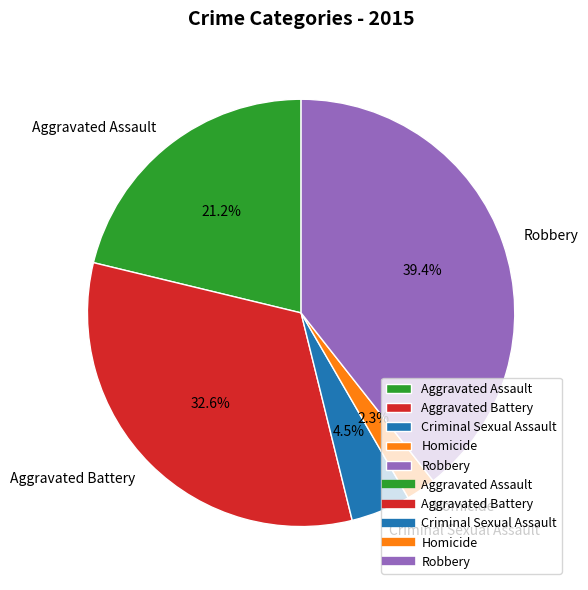

Approximately how many times larger is the value at Aggravated Assault compared to Criminal Sexual Assault?

4.7